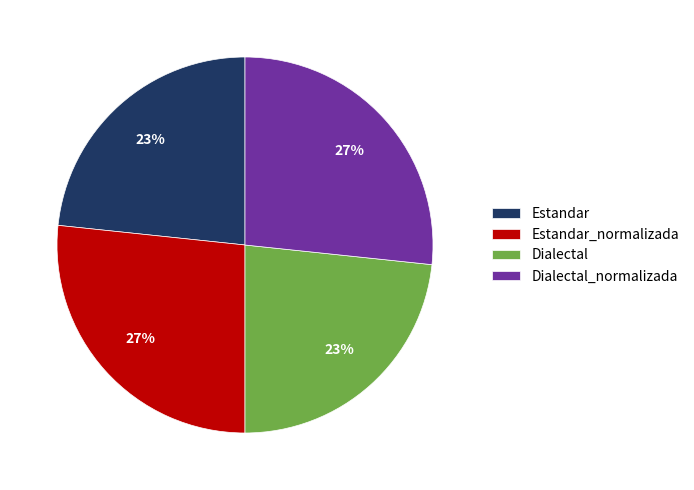

Is the sum of Dialectal and Estandar greater than half?

No